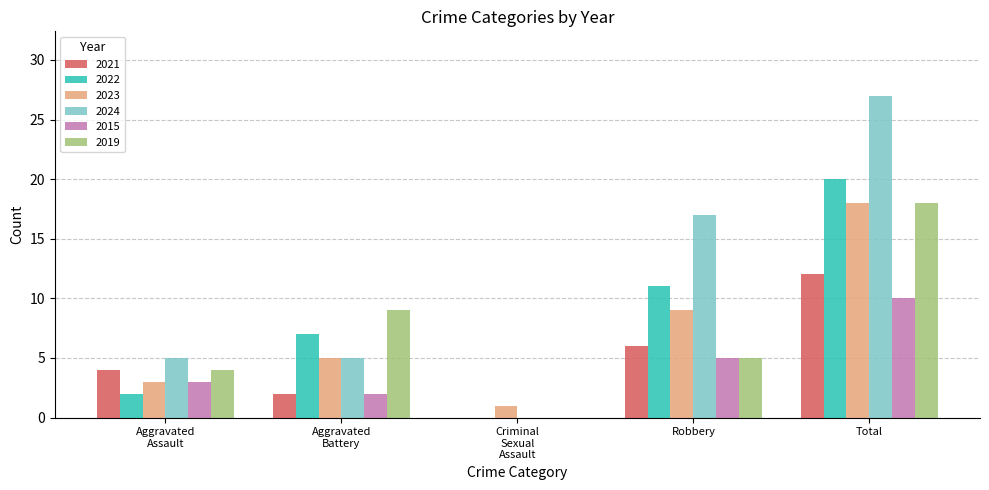

Between Robbery and Total, which series saw the biggest shift?

2019